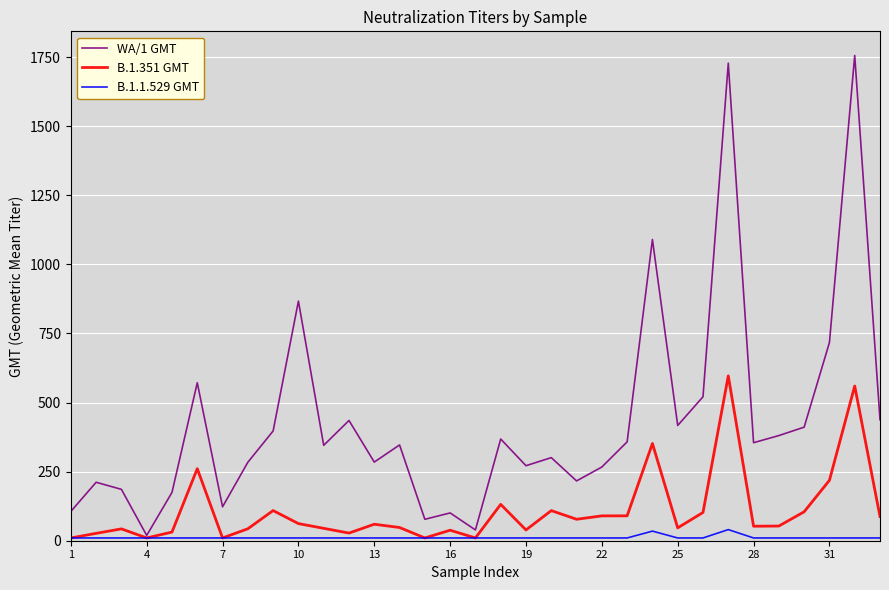

Which series has the largest total across all categories?

WA/1 GMT